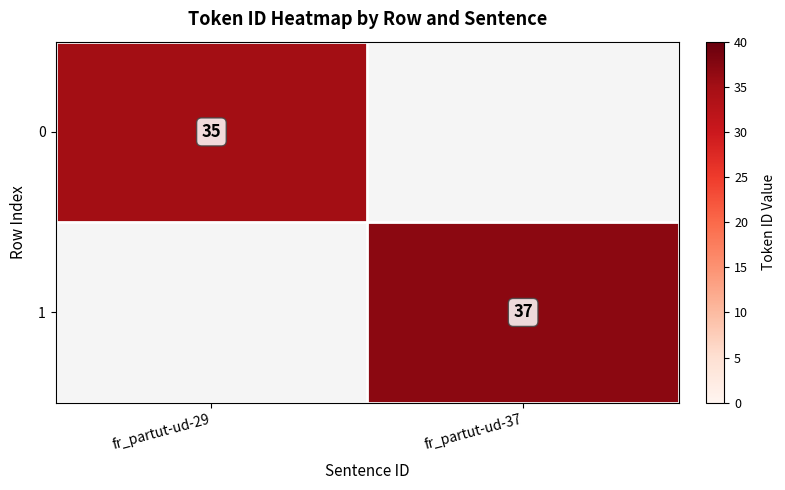

What is the smallest value displayed?

35.0